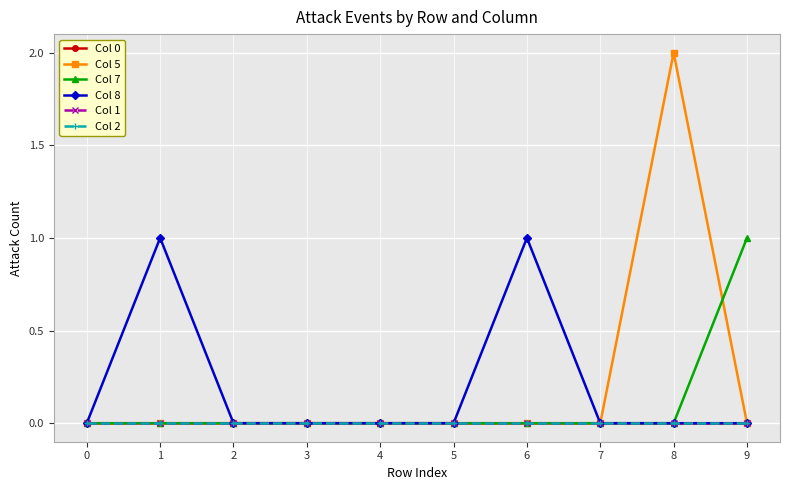

Reading left to right, extract all data points from this chart.

Col 0: 0	0	0	0	0	0	0	0	0	0
Col 5: 0	0	0	0	0	0	0	0	2	0
Col 7: 0	0	0	0	0	0	0	0	0	1
Col 8: 0	1	0	0	0	0	1	0	0	0
Col 1: 0	0	0	0	0	0	0	0	0	0
Col 2: 0	0	0	0	0	0	0	0	0	0